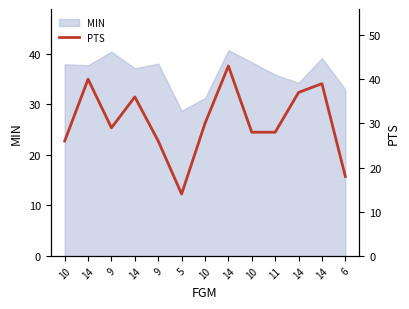

At which label does the data first exceed 29?

14